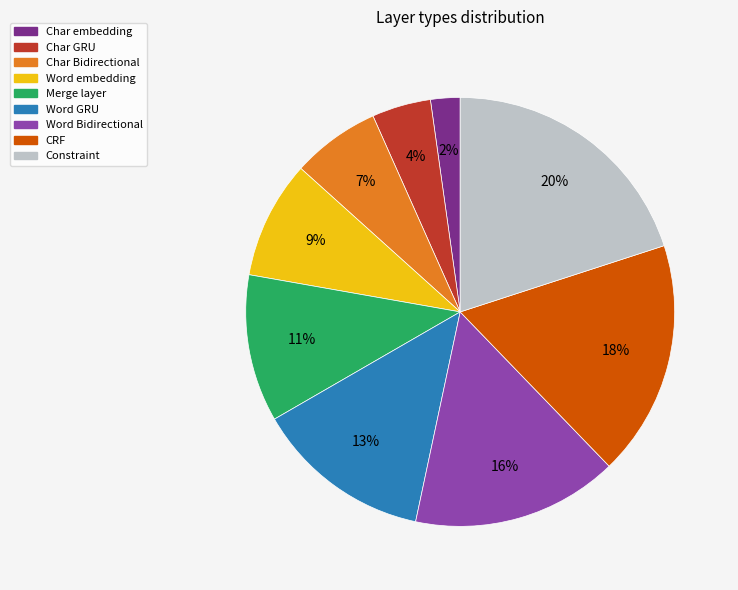

How many slices are in this pie chart?

9